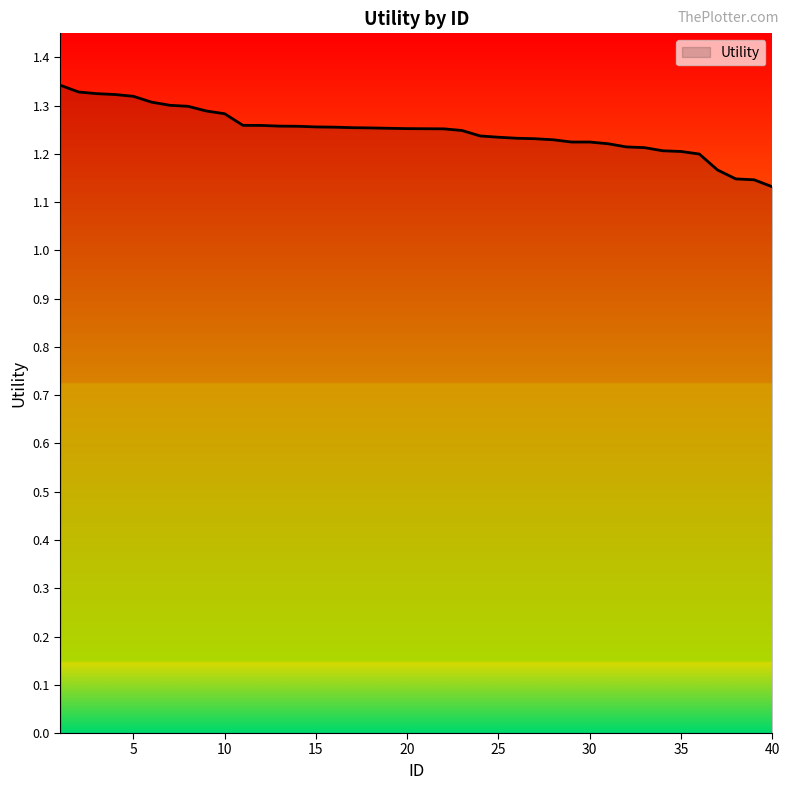

List the labels in order of value, largest first.

1, 2, 3, 4, 5, 6, 7, 8, 9, 10, 11, 12, 13, 14, 15, 16, 17, 18, 19, 20, 21, 22, 23, 24, 25, 26, 27, 28, 29, 30, 31, 32, 33, 34, 35, 36, 37, 38, 39, 40